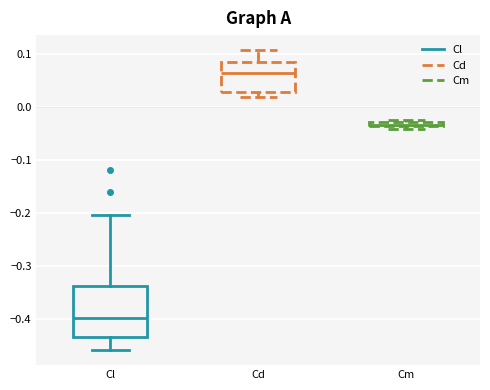

Which box is the tallest, from its lower edge to its upper edge?

Cl